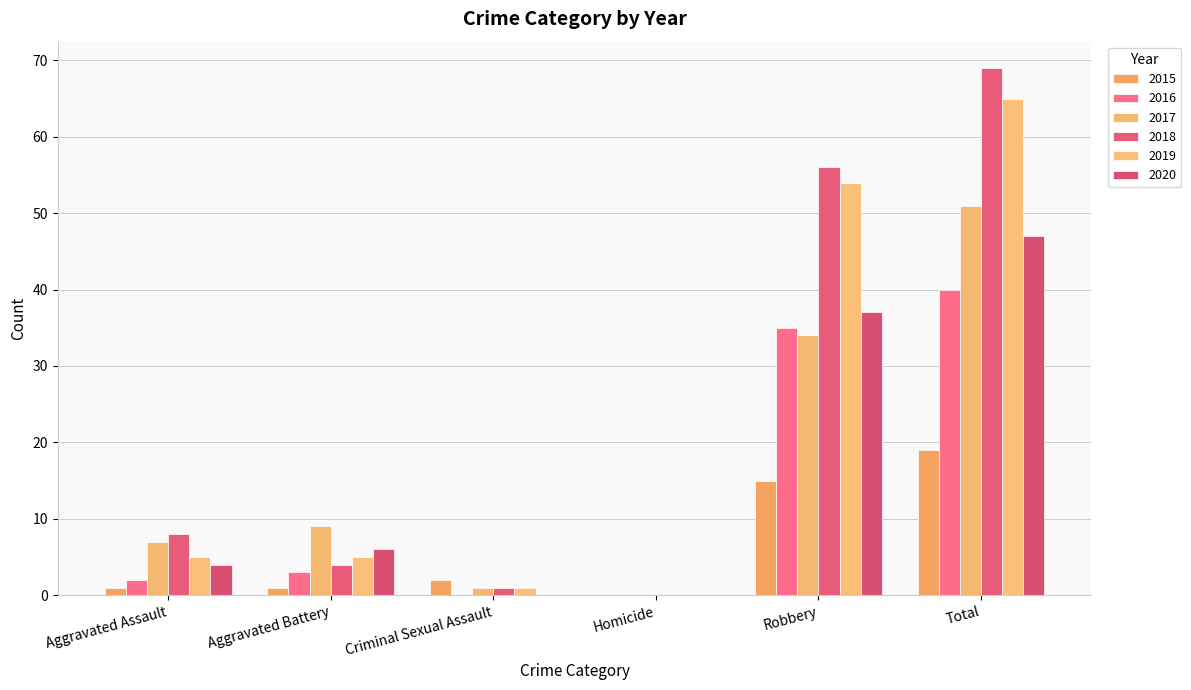

Which series has the largest range (max minus min)?

2018